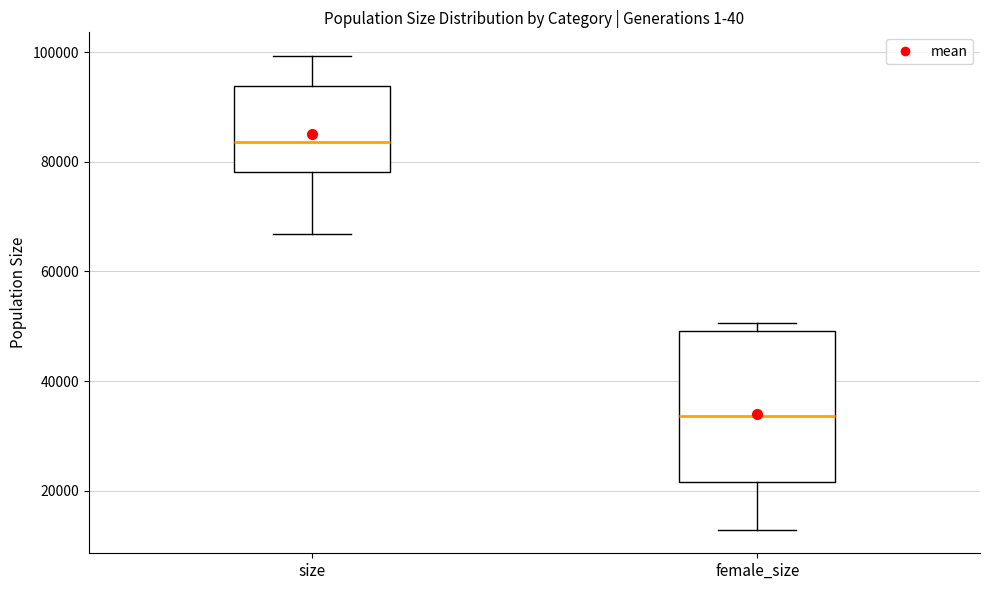

Reading left to right, transcribe this box plot: for each box, give where its median line is, the range the box spans, and where its two whiskers end, as read against the y-axis. The values are not printed on the chart, so give them approximately, as read against the axis.

size: median 84000, box 78000 to 94000, whiskers 66000 to 100000
female_size: median 34000, box 22000 to 50000, whiskers 12000 to 50000 (just above the box's upper edge)